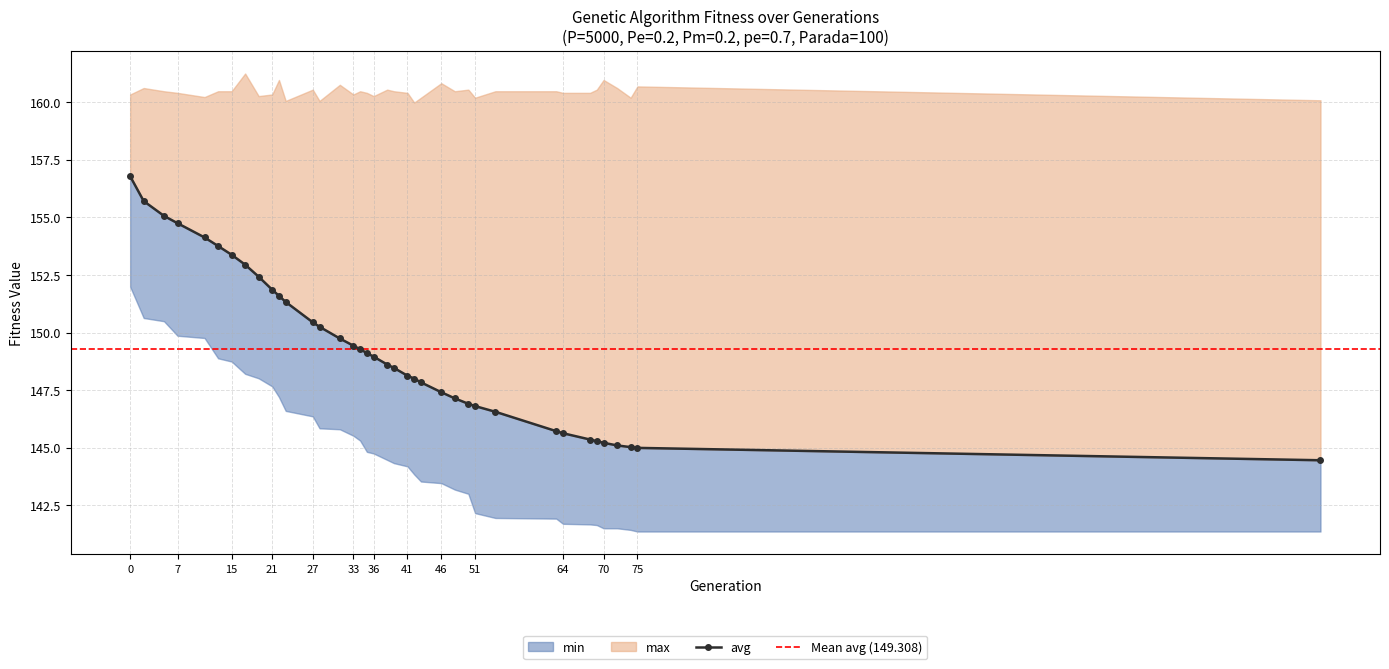

True or false: max has a value of 224.8 at 51.

False